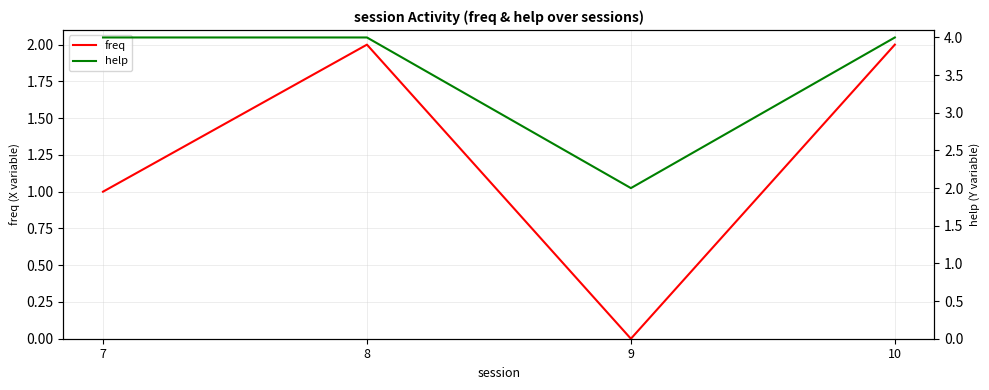

At which category is the sum across all series the highest?

8